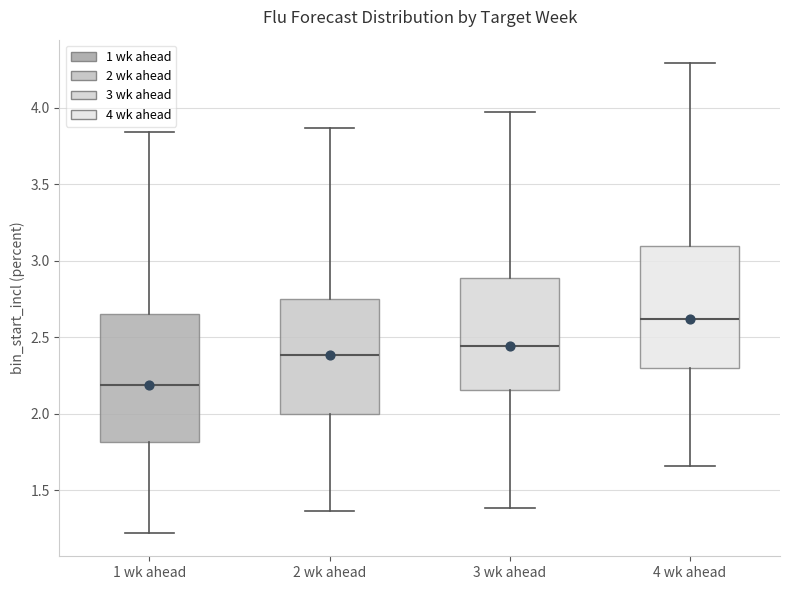

Where does the upper whisker of the box for 3 wk ahead end on the y-axis? The values are not printed on the chart, so give them approximately, as read against the axis.

3.95